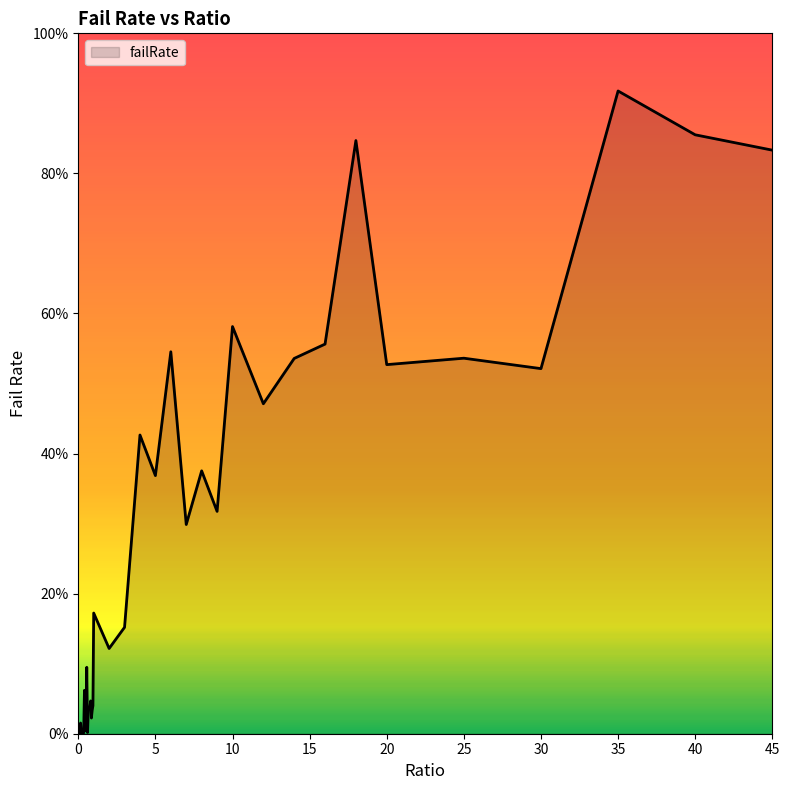

Does the chart display data point markers on the line(s)?

No